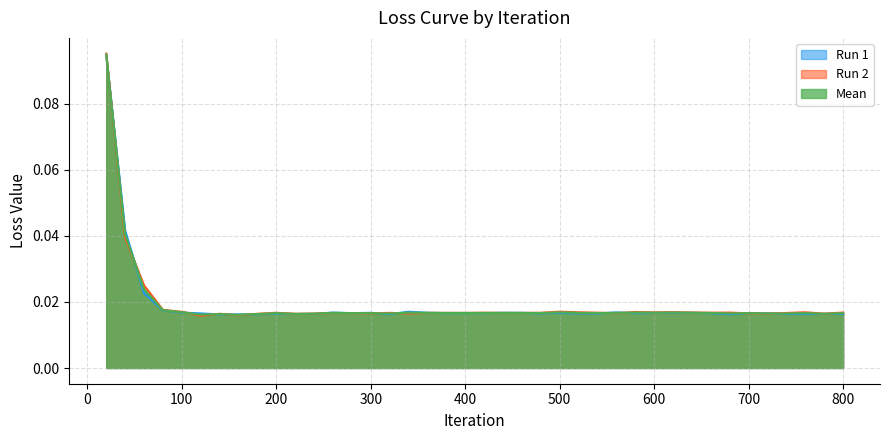

Rank the series by their average value, from highest to lowest.

Run 2, Mean, Run 1